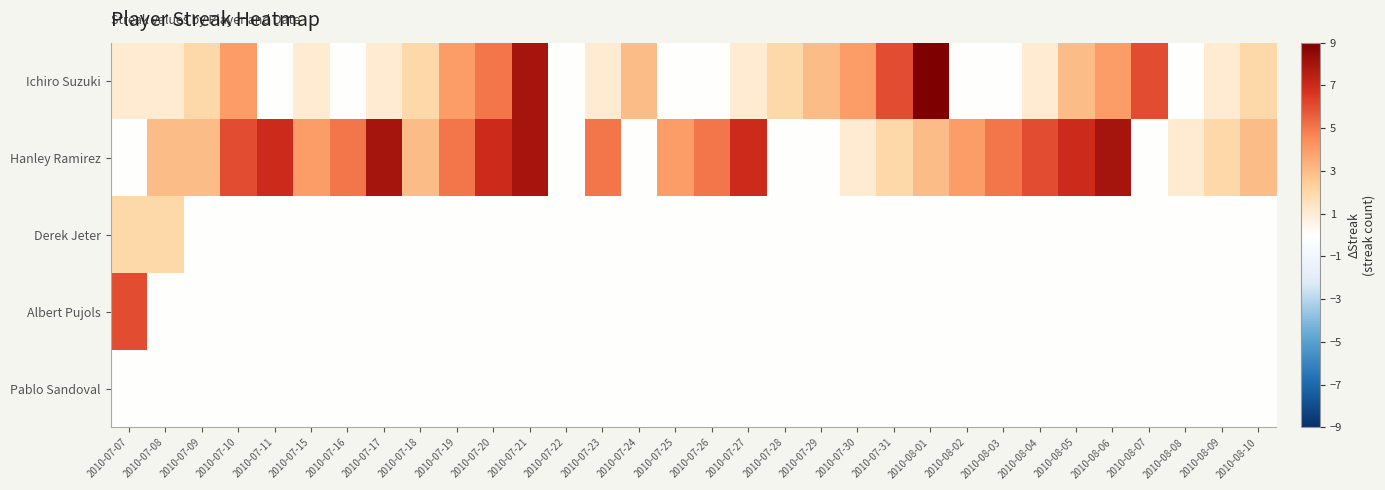

Between 2010-08-02 and 2010-07-17, which is larger?

2010-07-17